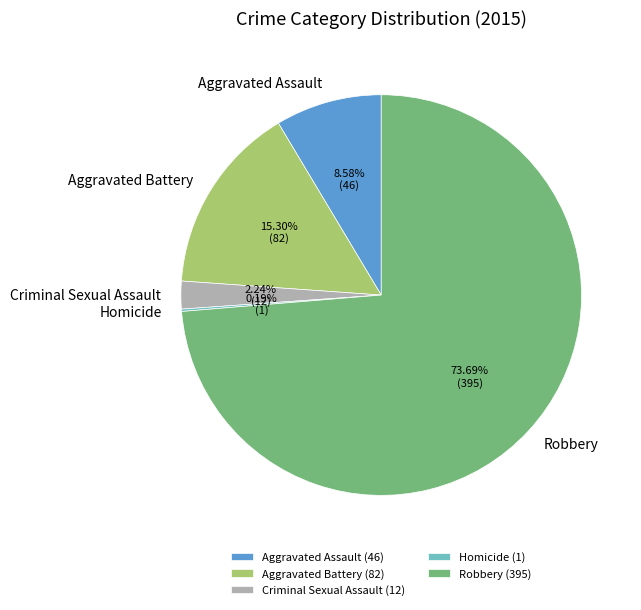

Is it true that Criminal Sexual Assault is 2% of the pie?

True